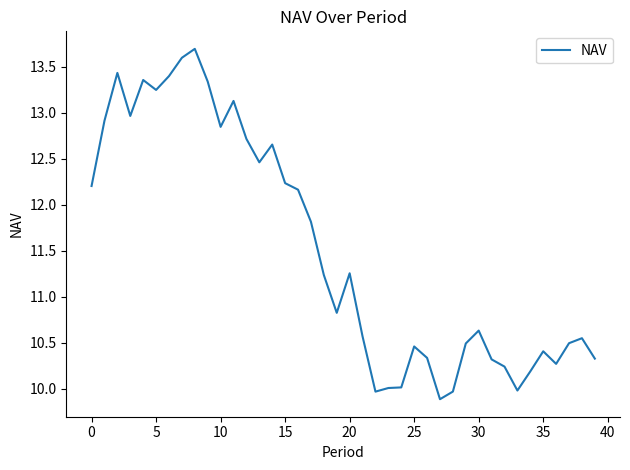

What is the difference between the maximum and minimum values?

3.8